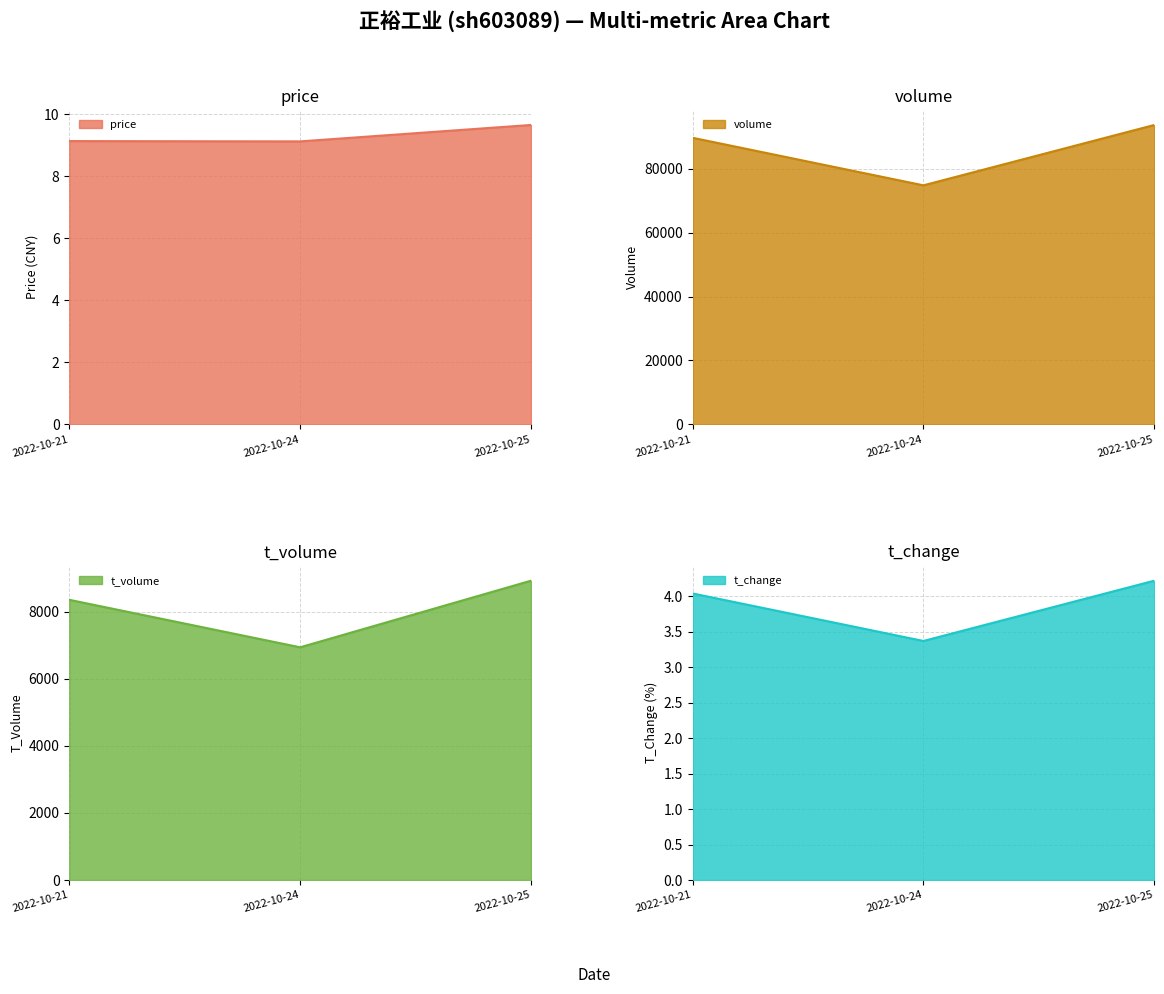

What are all the series names shown in the legend?

price, volume, t_volume, t_change